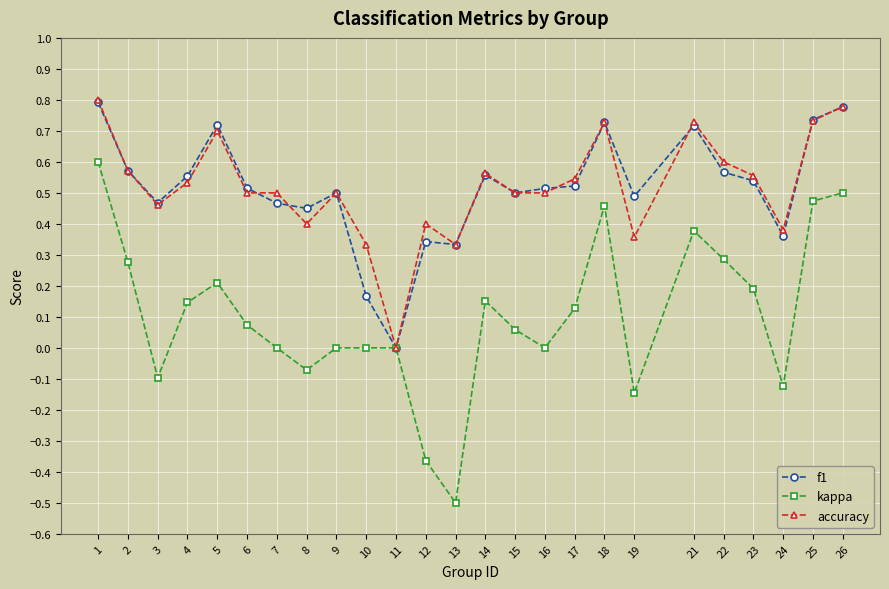

How many f1 values are between 0 and 1?

25